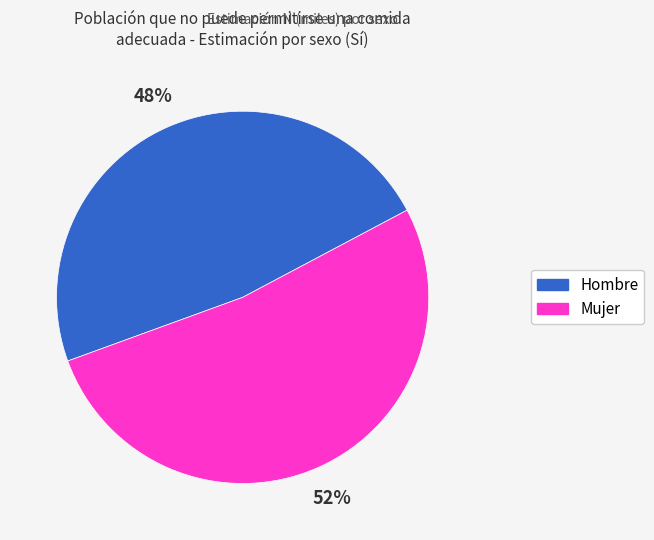

What is the ratio of the value at Mujer to the value at Hombre?

1.1